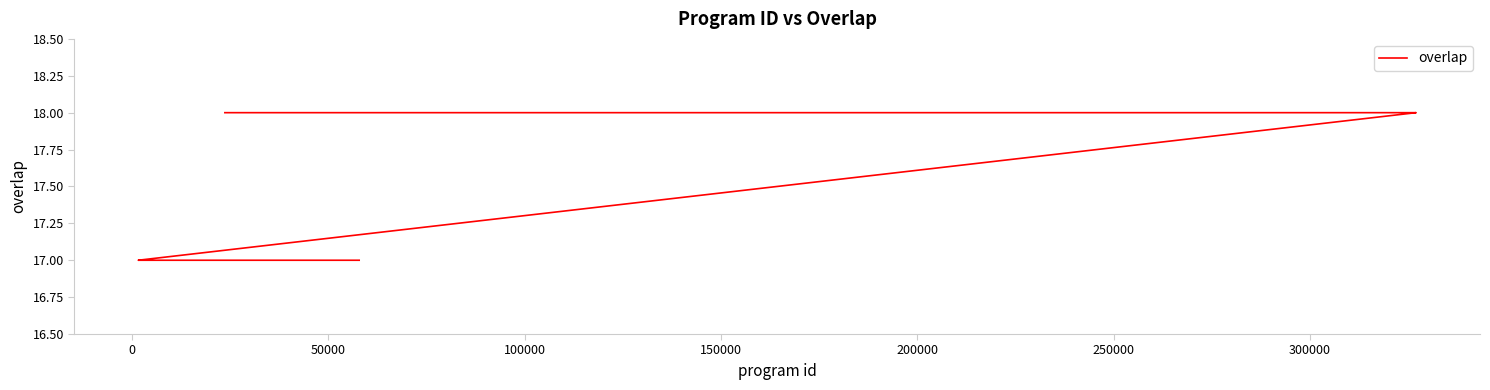

What is the label of the 23rd point from the right?

50000